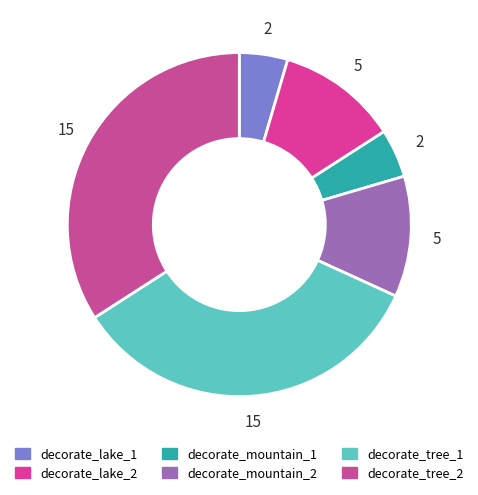

Rank the categories by value from highest to lowest.

decorate_tree_1, decorate_tree_2, decorate_lake_2, decorate_mountain_2, decorate_lake_1, decorate_mountain_1